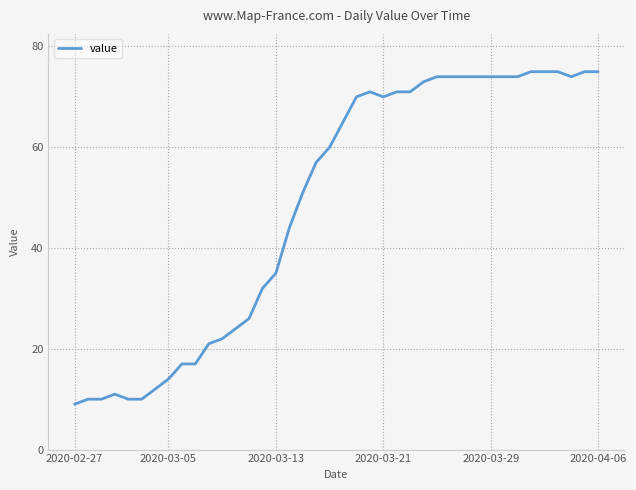

Does the chart display data point markers on the line(s)?

No